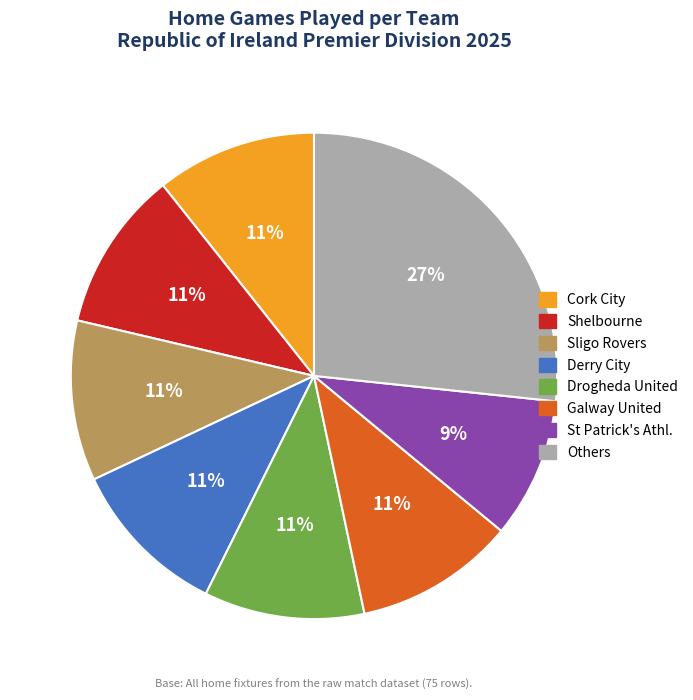

Is there any slice that represents more than half of the pie?

No